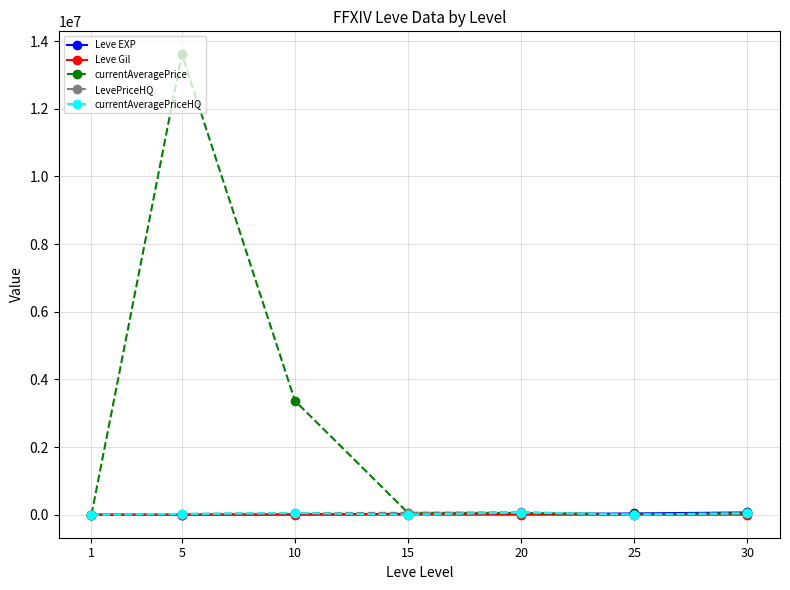

Where do Leve EXP and currentAveragePrice first cross each other?

1 and 5